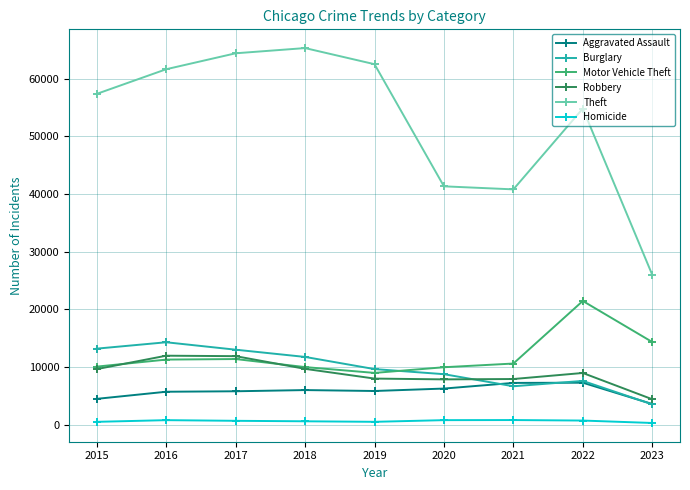

In Theft, how many points are lower than both neighbors (excluding endpoints)?

1